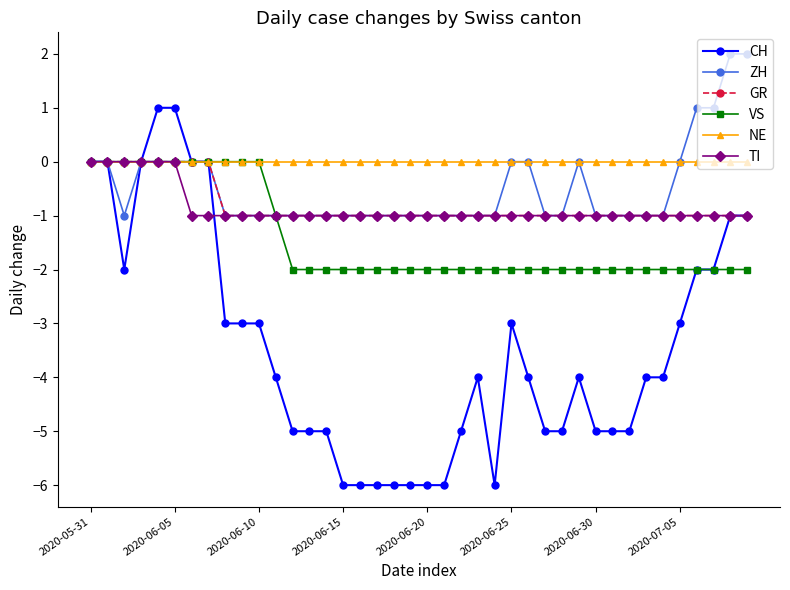

Which series has the widest spread of values?

CH